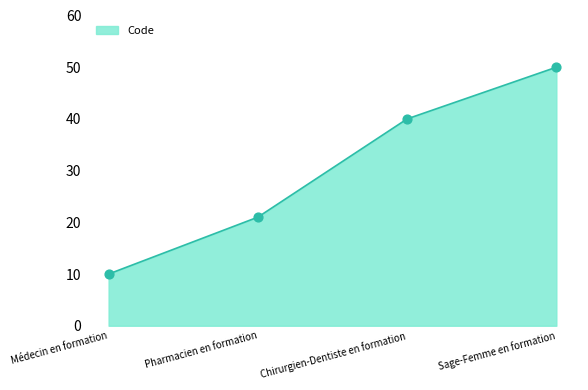

What is the change in value from Médecin en formation to Chirurgien-Dentiste en formation?

+30